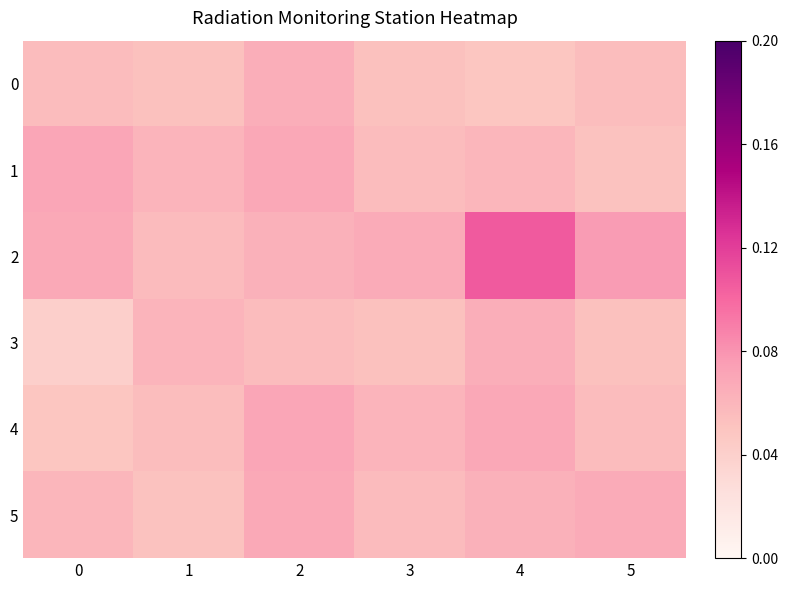

What is the greatest value displayed?

0.1